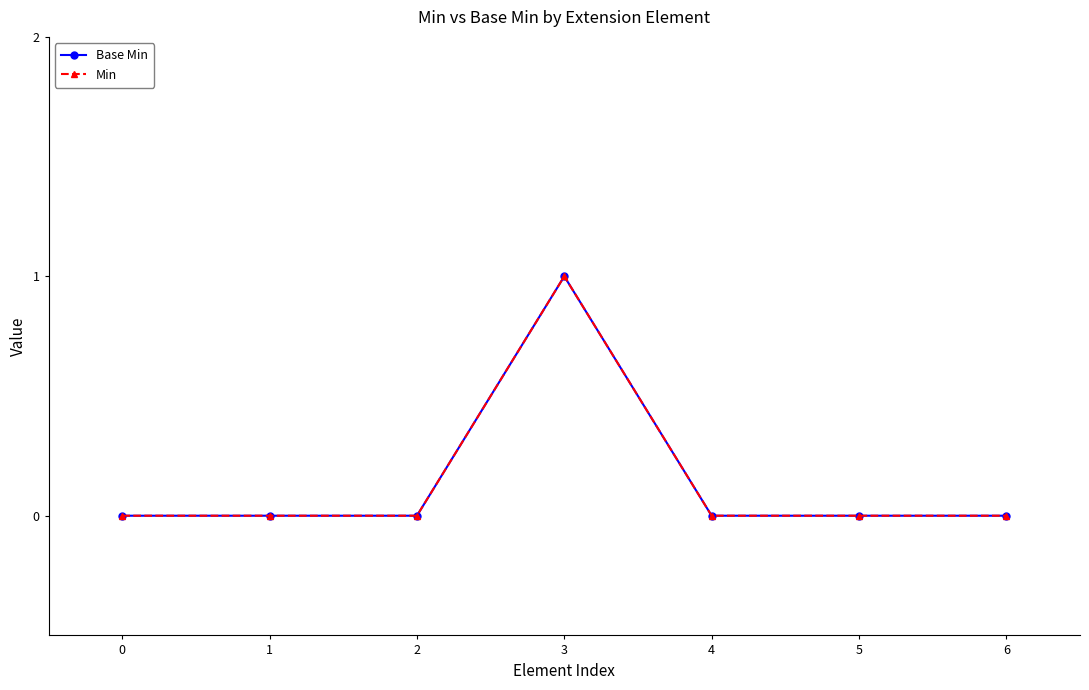

Which series has the largest total across all categories?

Base Min